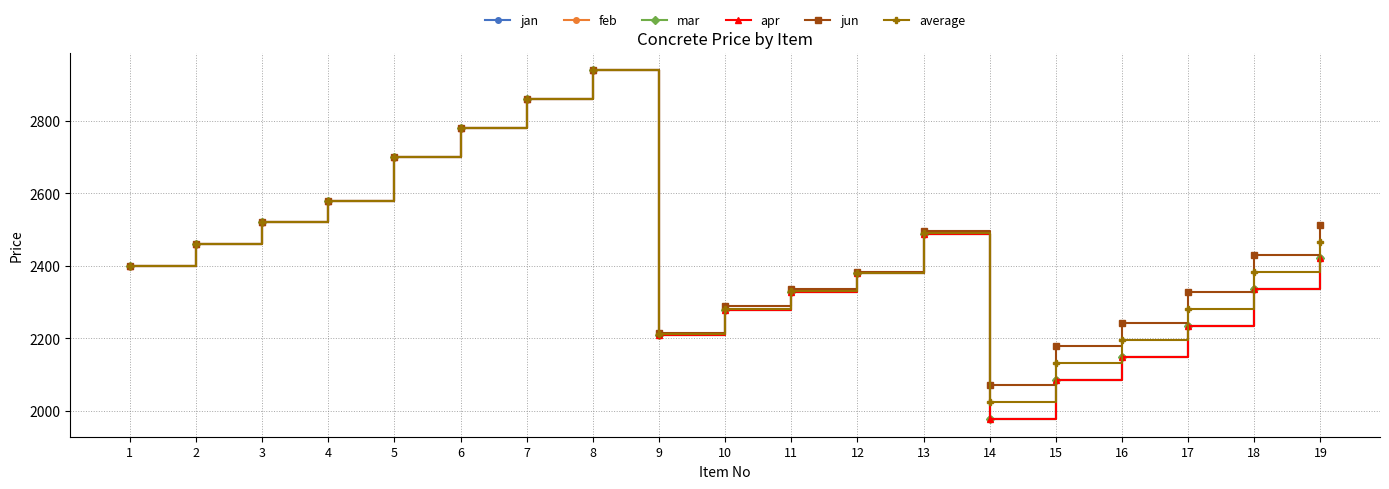

What is the smallest value displayed?

1976.6